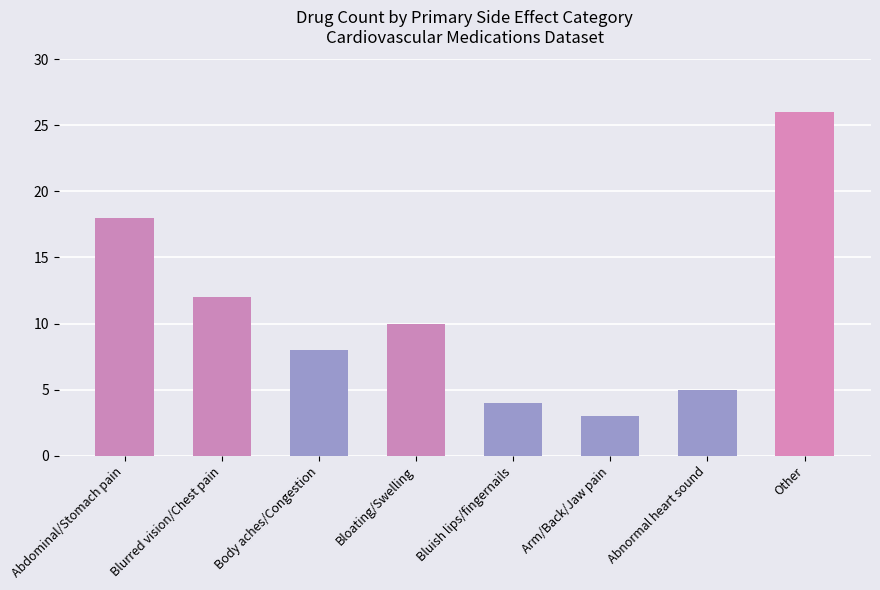

The value at Other is 7. True or false?

False